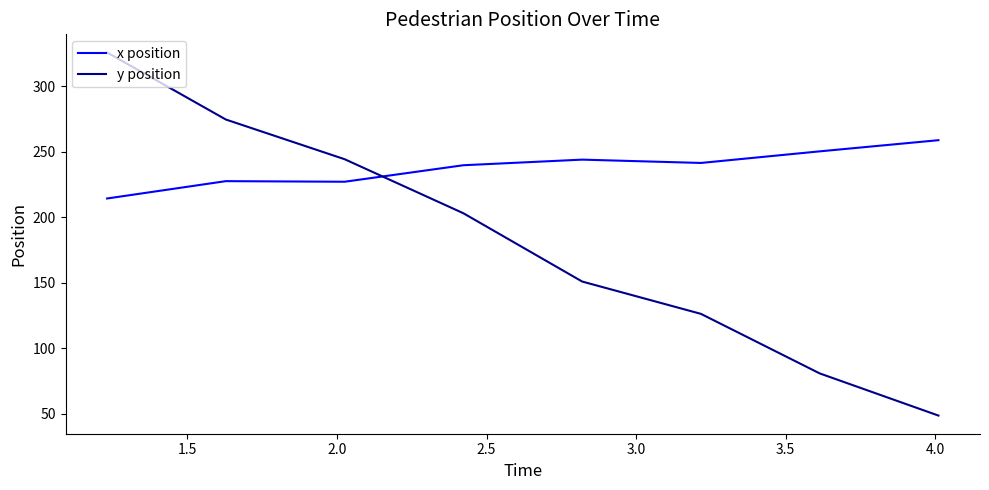

At how many categories does at least one series exceed 321?

1